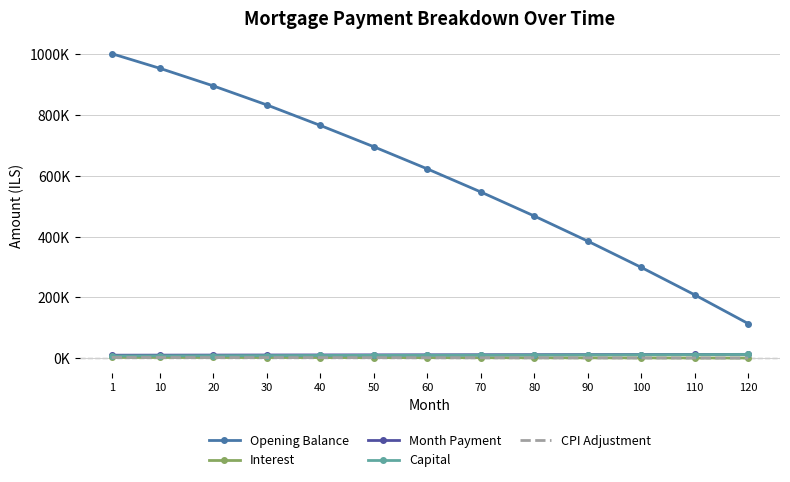

What are all the series names shown in the legend?

Opening Balance, Interest, Month Payment, Capital, CPI Adjustment